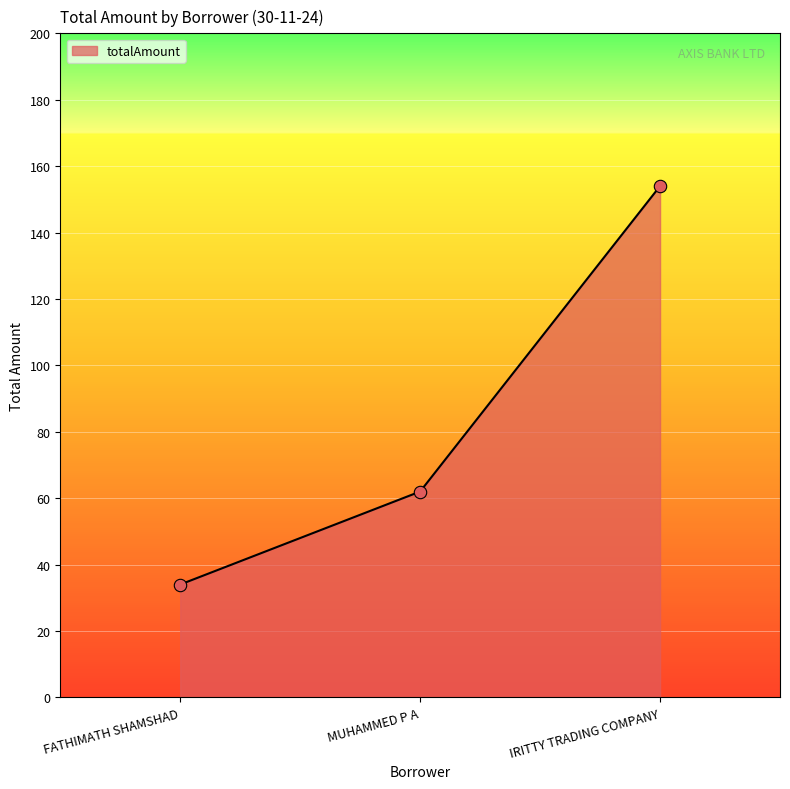

Approximately how many times larger is the value at IRITTY TRADING COMPANY compared to MUHAMMED P A?

2.5